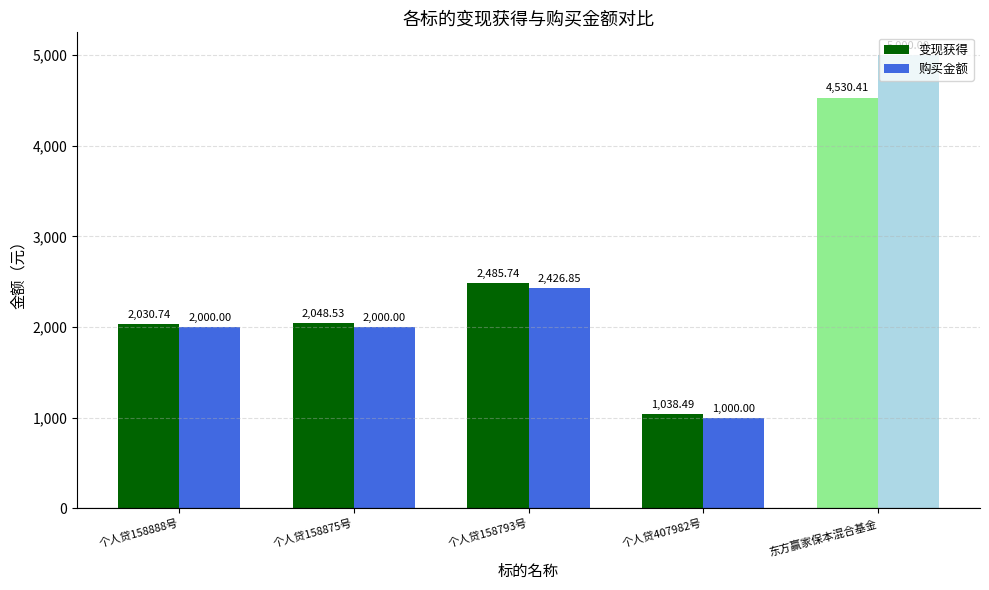

At which label does 变现获得 reach its minimum?

个人贷407982号